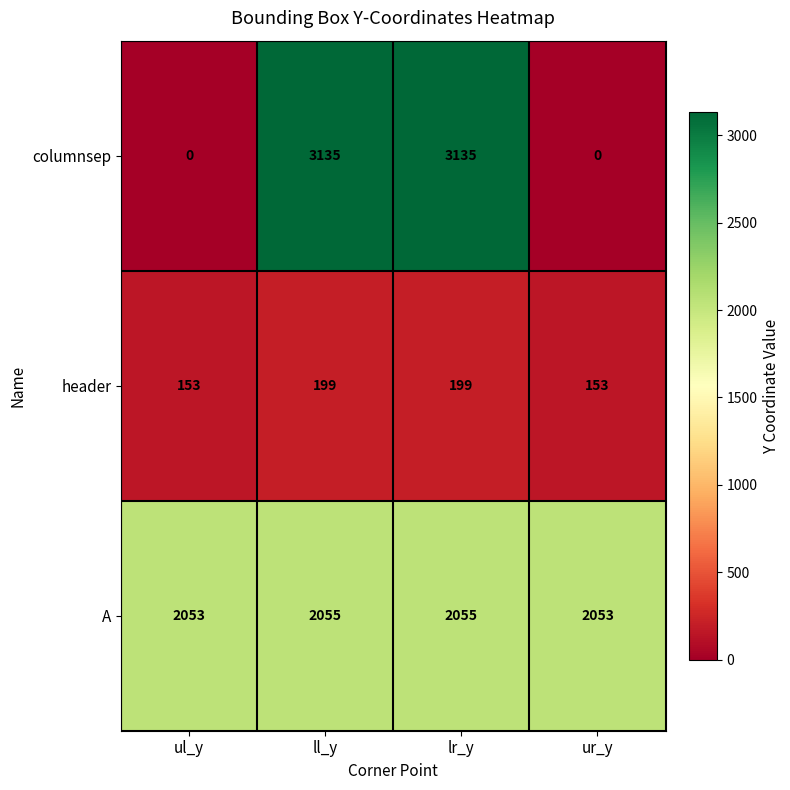

Reading left to right, extract all data points from this chart.

columnsep: ul_y=0	ll_y=3135	lr_y=3135	ur_y=0
header: ul_y=153	ll_y=199	lr_y=199	ur_y=153
A: ul_y=2053	ll_y=2055	lr_y=2055	ur_y=2053